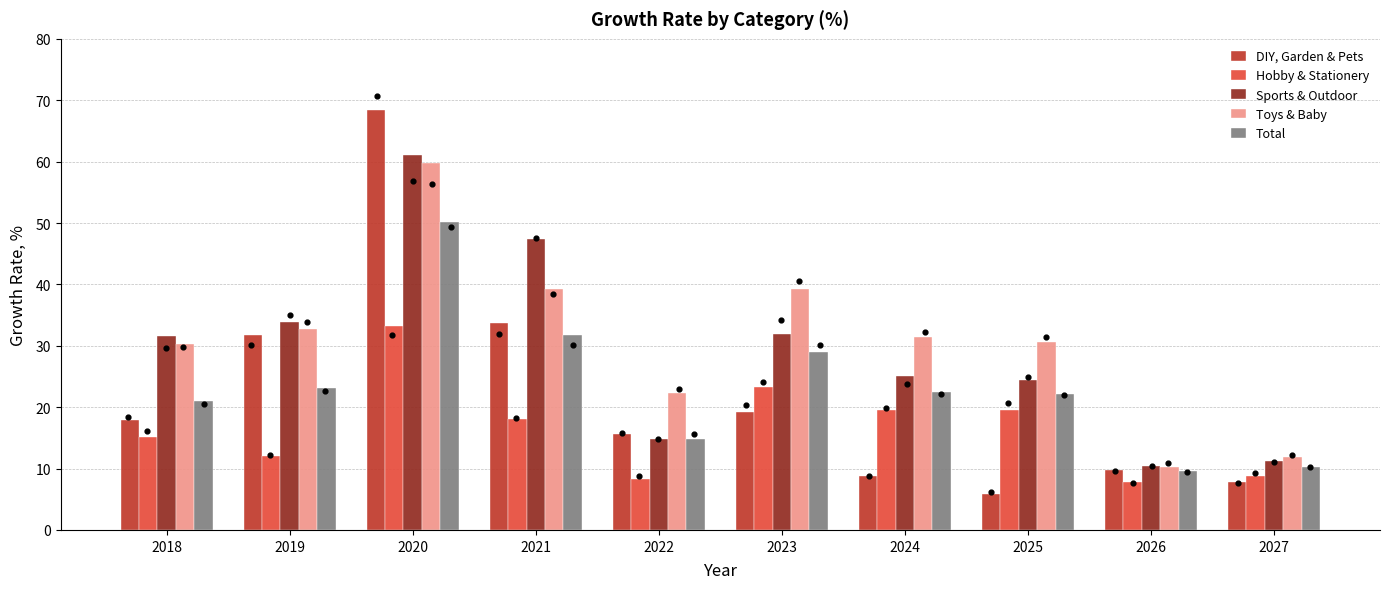

At how many categories does at least one series exceed 10?

10